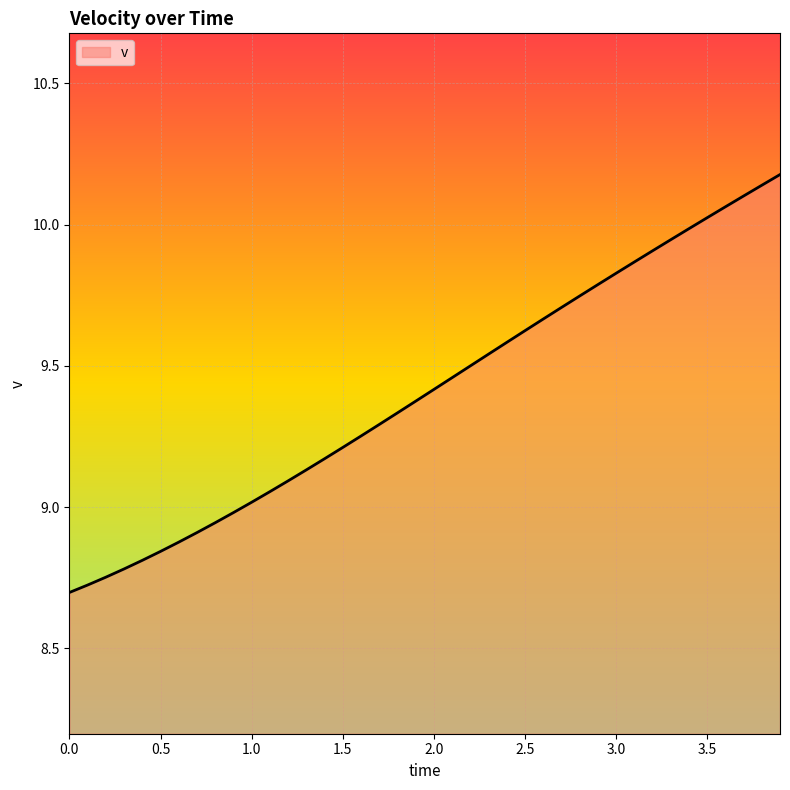

What is the difference between the maximum and minimum values?

1.5